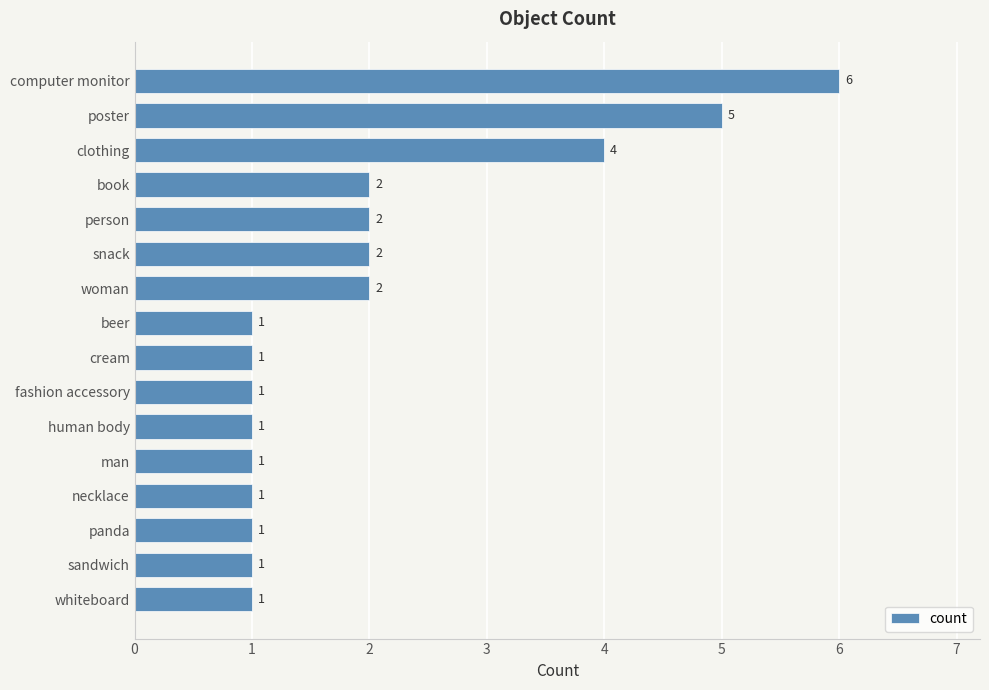

Reading top to bottom, transcribe all the data shown in this chart.

6	5	4	2	2	2	2	1	1	1	1	1	1	1	1	1